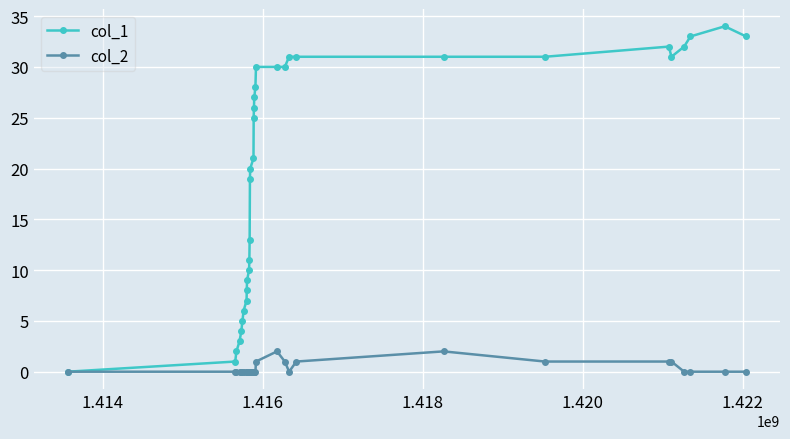

Which series has the largest total across all categories?

col_1